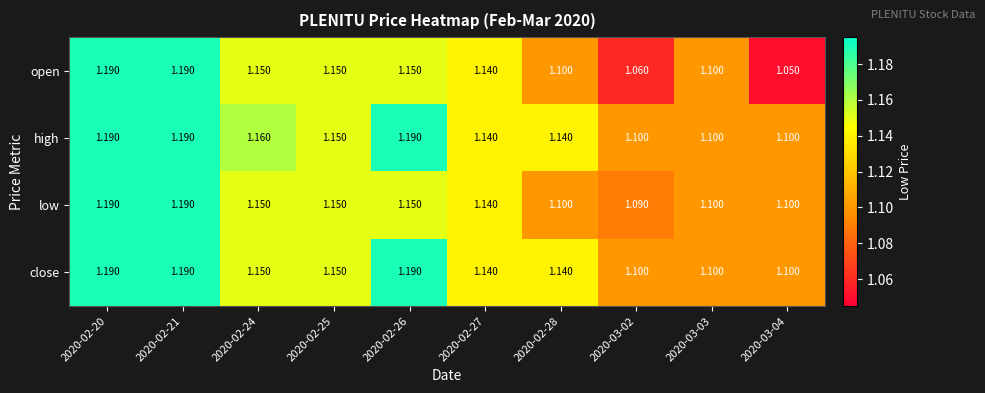

At how many categories does at least one series exceed 1?

10